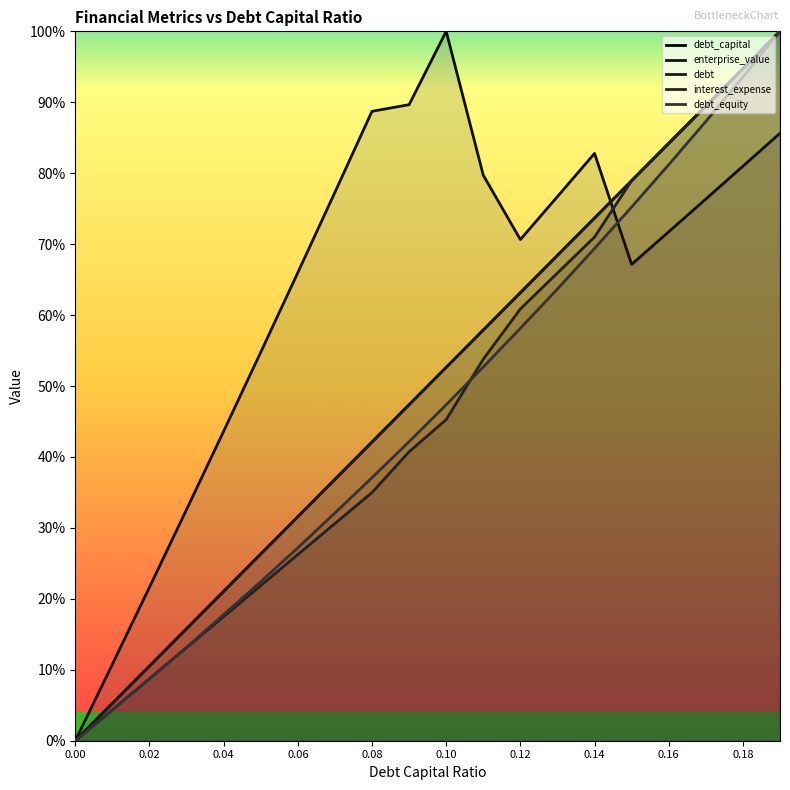

What is the value of the interest_expense point at the 11th from the left?

0.5